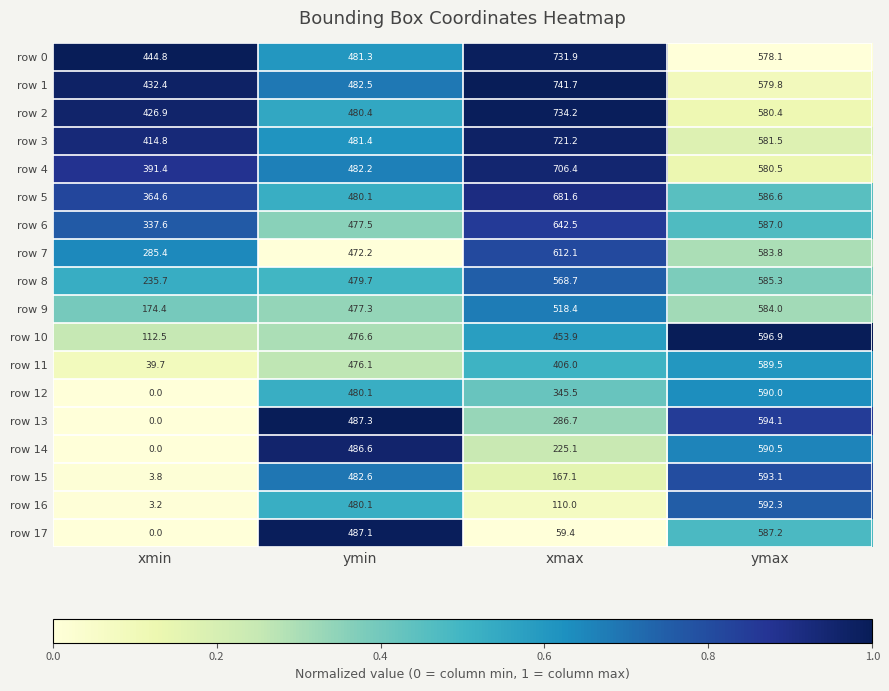

Which category has the lowest value across all series?

xmin